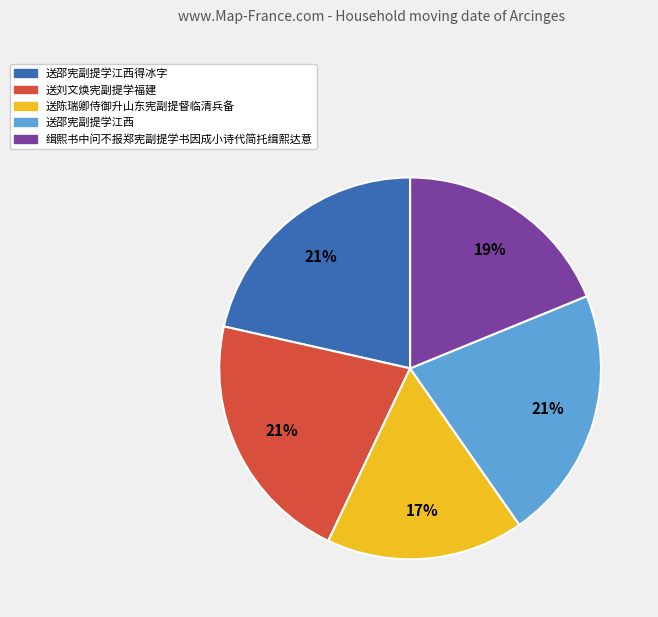

Which slice is the smallest?

送陈瑞卿侍御升山东宪副提督临清兵备